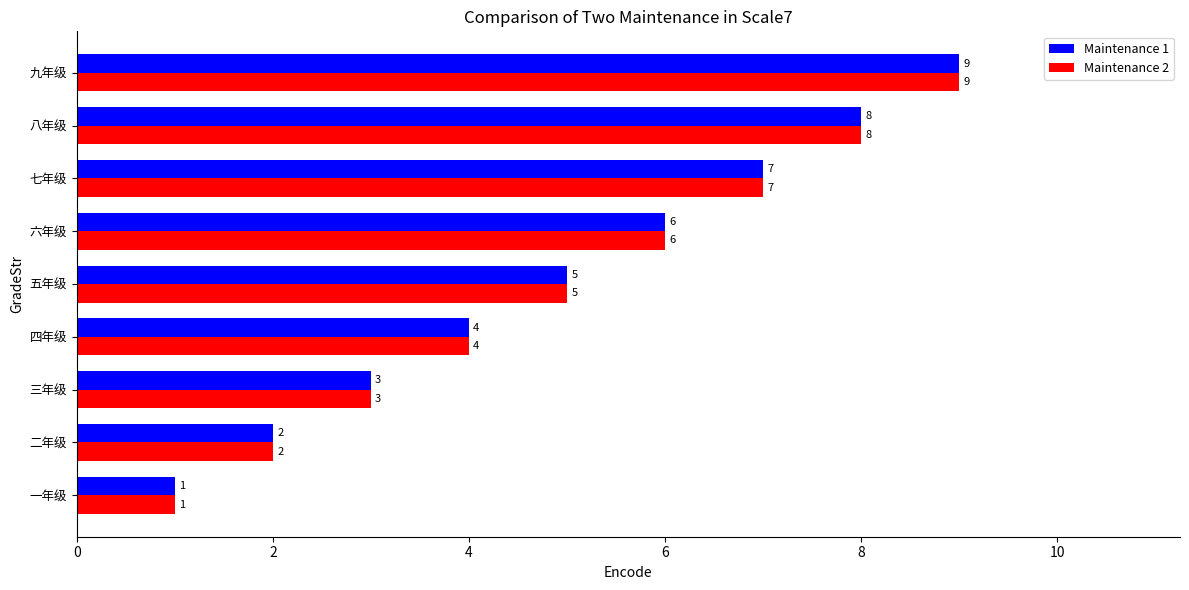

Rank the categories by Maintenance 2 value from highest to lowest.

九年级, 八年级, 七年级, 六年级, 五年级, 四年级, 三年级, 二年级, 一年级